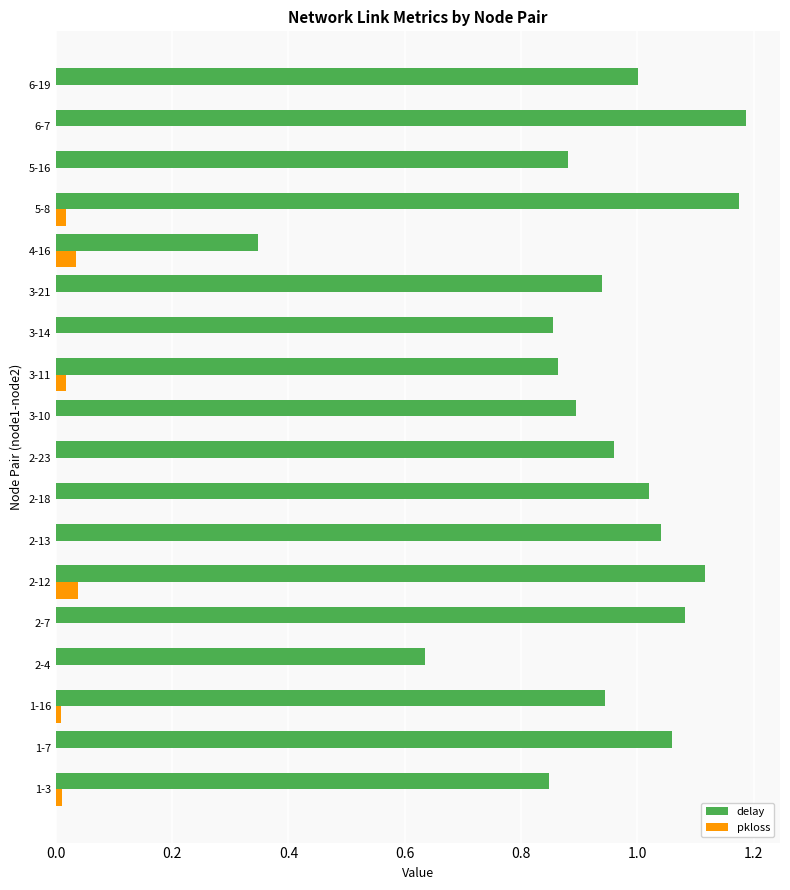

Which series has the largest total across all categories?

delay